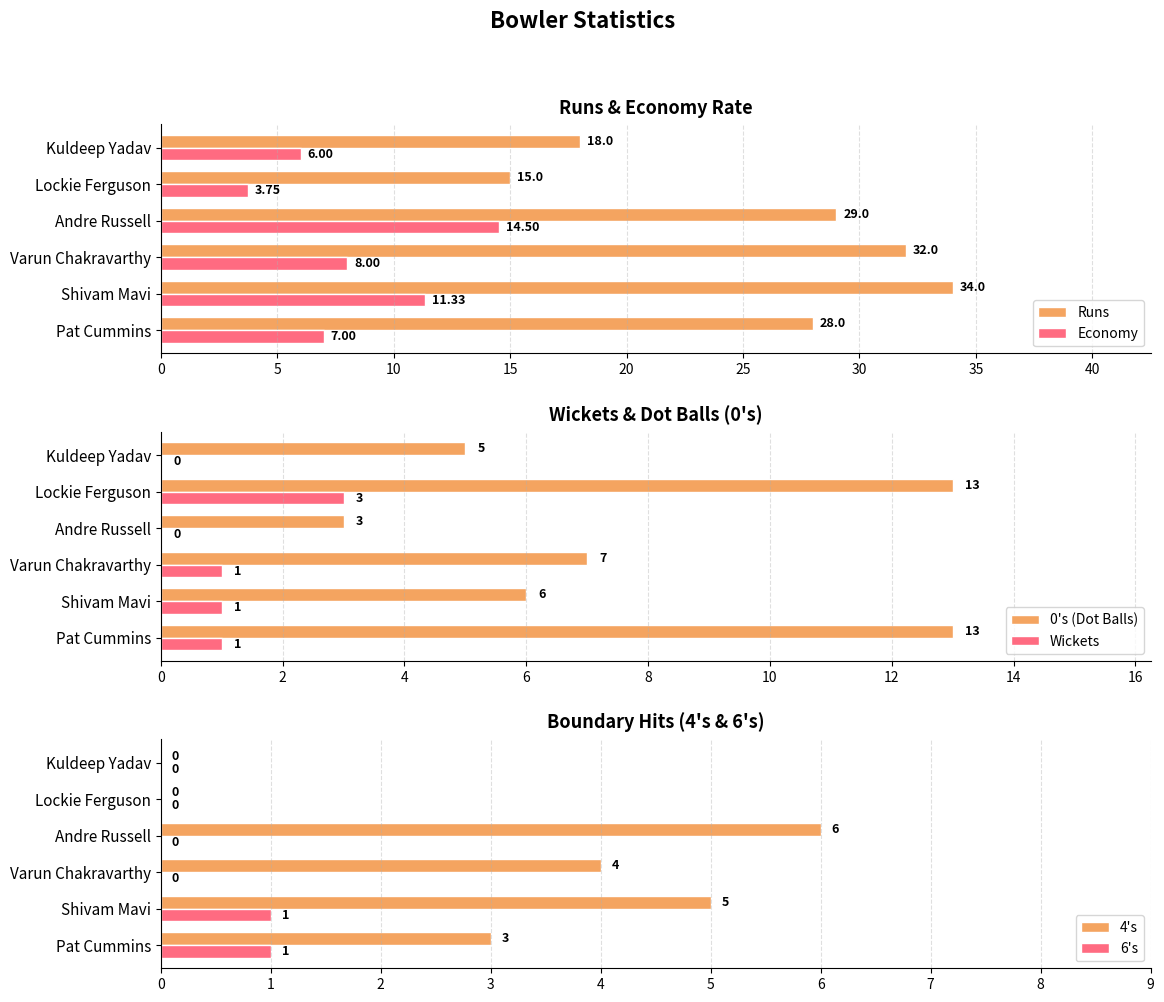

What is the highest value of the 0's (Dot Balls) series?

13